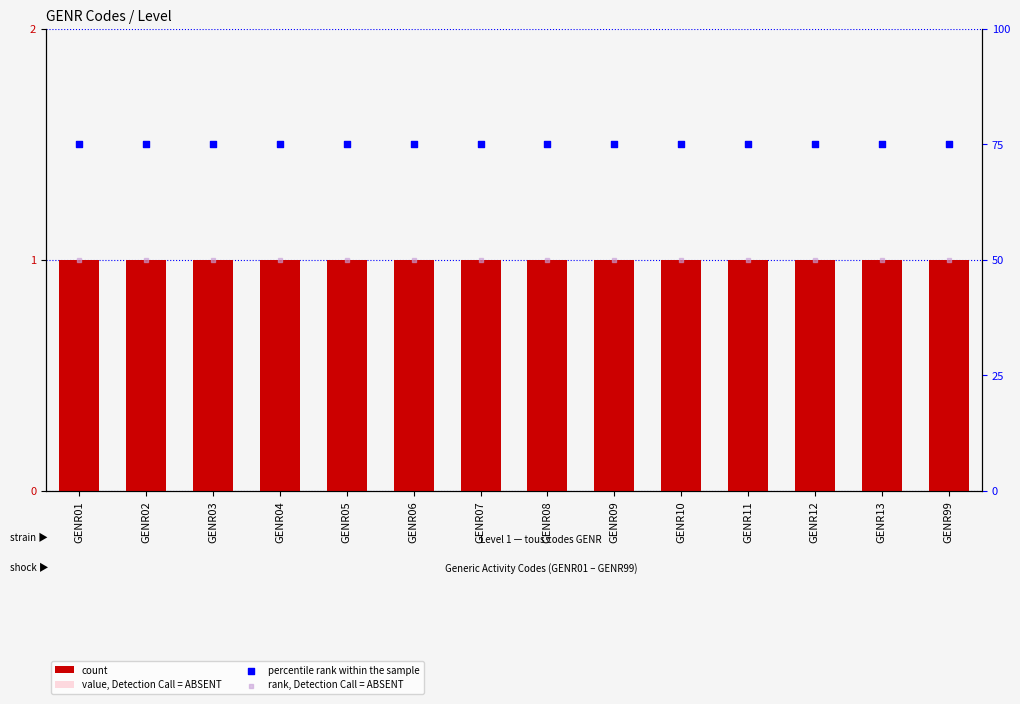

At how many categories does at least one series exceed 35?

14